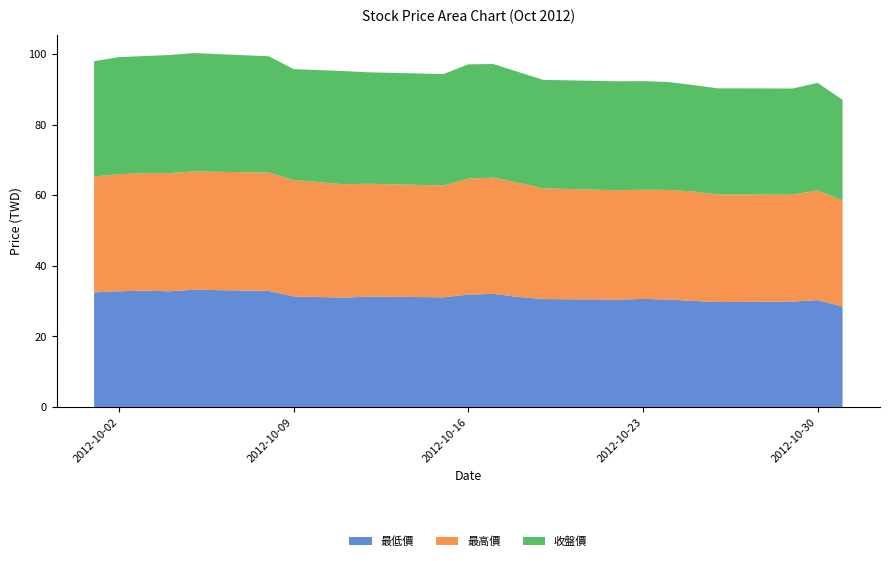

Reading right to left, what are all the values shown in this chart?

最低價: 2012/10/31=28.5	2012/10/30=30.3	2012/10/29=29.9	2012/10/26=29.8	2012/10/25=30.1	2012/10/24=30.4	2012/10/23=30.6	2012/10/22=30.4	2012/10/19=30.6	2012/10/18=31.2	2012/10/17=32.1	2012/10/16=31.9	2012/10/15=31.1	2012/10/12=31.3	2012/10/11=31.0	2012/10/09=31.4	2012/10/08=32.9	2012/10/05=33.2	2012/10/04=32.8	2012/10/03=33.0	2012/10/02=32.8	2012/10/01=32.5
最高價: 2012/10/31=30.1	2012/10/30=31.1	2012/10/29=30.3	2012/10/26=30.5	2012/10/25=31.0	2012/10/24=31.1	2012/10/23=30.9	2012/10/22=31.0	2012/10/19=31.4	2012/10/18=32.4	2012/10/17=33.0	2012/10/16=32.9	2012/10/15=31.7	2012/10/12=32.0	2012/10/11=32.1	2012/10/09=33.0	2012/10/08=33.5	2012/10/05=33.5	2012/10/04=33.5	2012/10/03=33.3	2012/10/02=33.2	2012/10/01=32.9
收盤價: 2012/10/31=28.5	2012/10/30=30.5	2012/10/29=30.1	2012/10/26=30.1	2012/10/25=30.2	2012/10/24=30.6	2012/10/23=30.8	2012/10/22=30.9	2012/10/19=30.8	2012/10/18=31.4	2012/10/17=32.2	2012/10/16=32.4	2012/10/15=31.6	2012/10/12=31.6	2012/10/11=32.1	2012/10/09=31.4	2012/10/08=33.0	2012/10/05=33.5	2012/10/04=33.5	2012/10/03=33.2	2012/10/02=33.2	2012/10/01=32.7